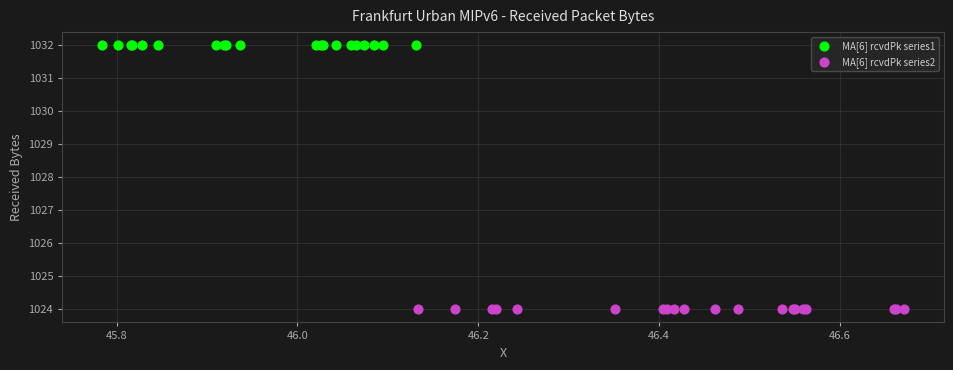

Which series contains the highest Y value?

MA[6] rcvdPk series1